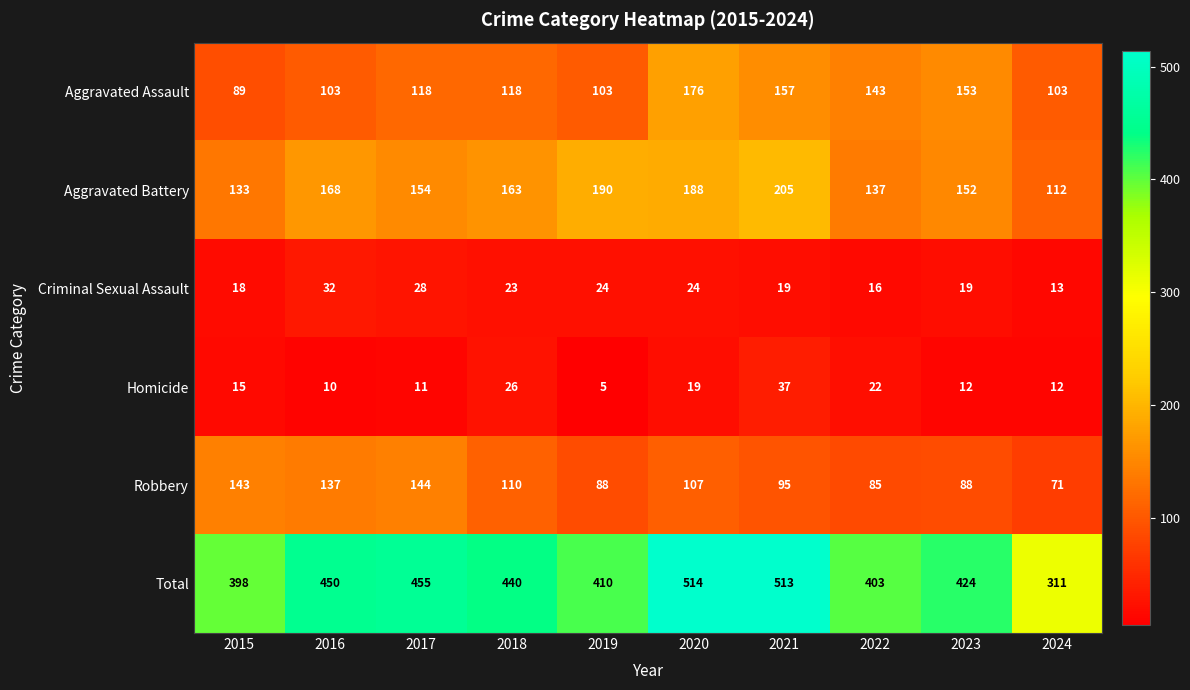

At which category is the sum across all series the highest?

2020